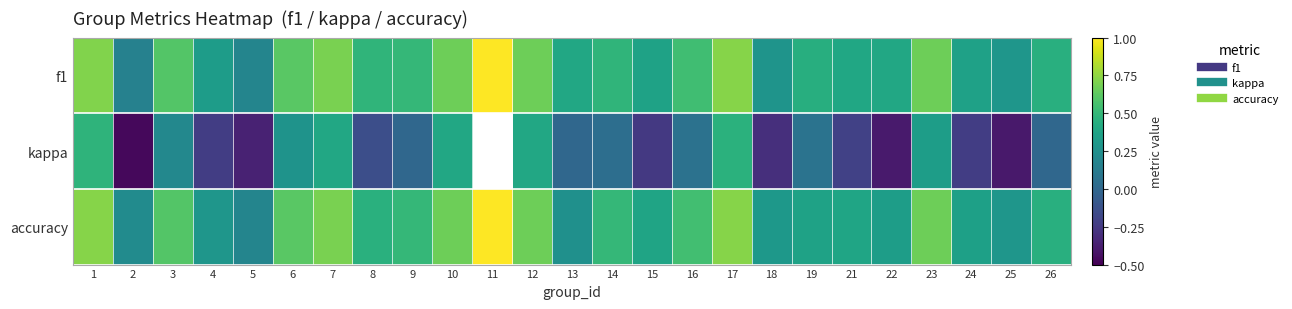

At 26, list the series in order from largest to smallest.

f1, accuracy, kappa